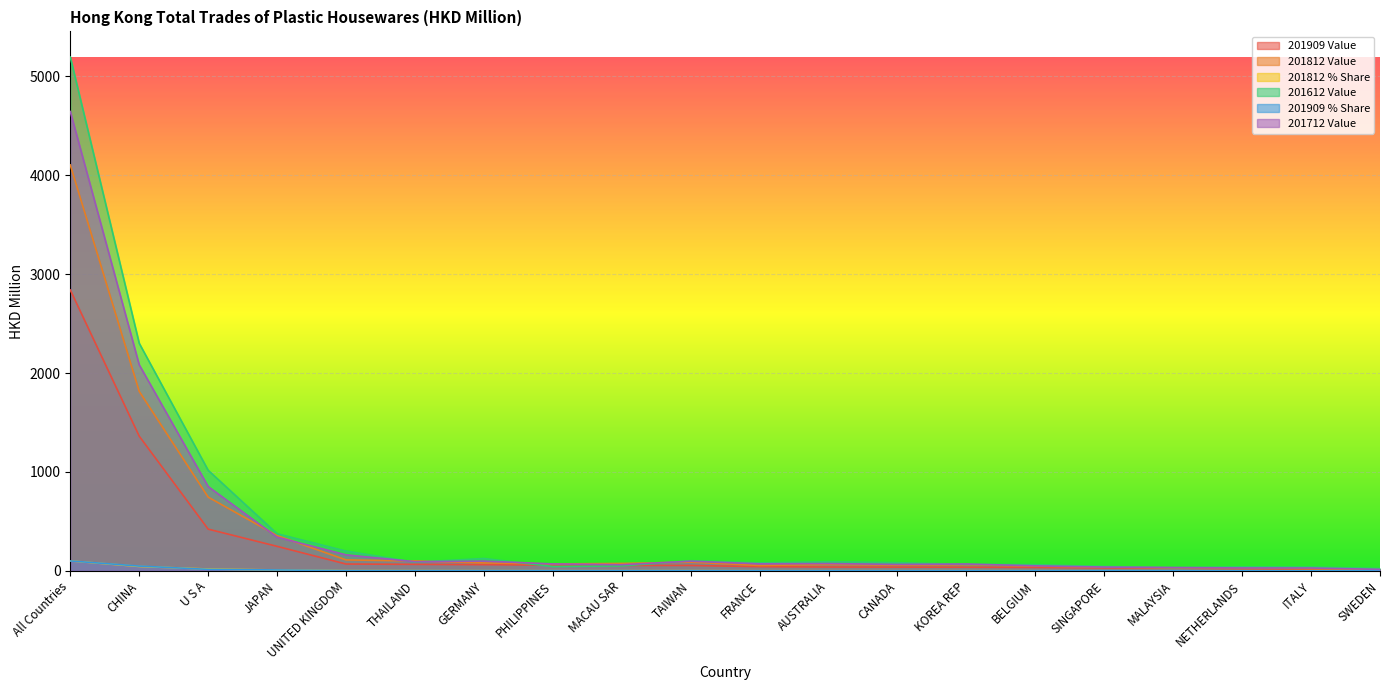

What is the label of the 17th point from the right?

JAPAN